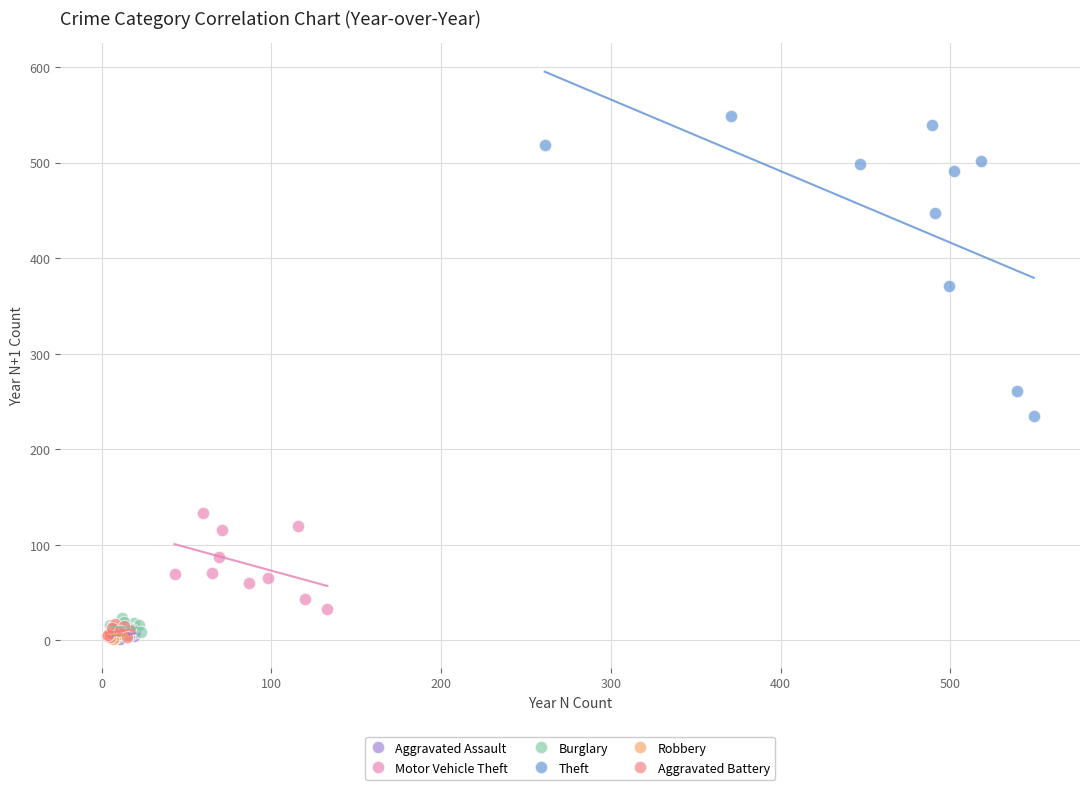

Which series contains the highest Y value?

Theft